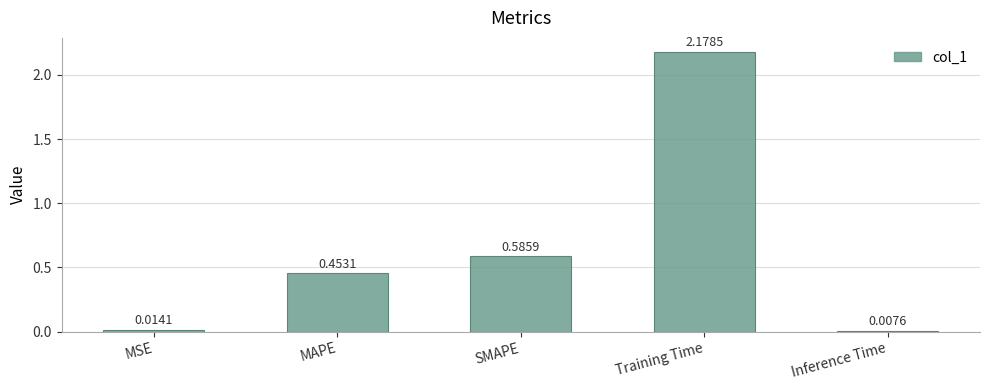

What position from the left is MSE?

1